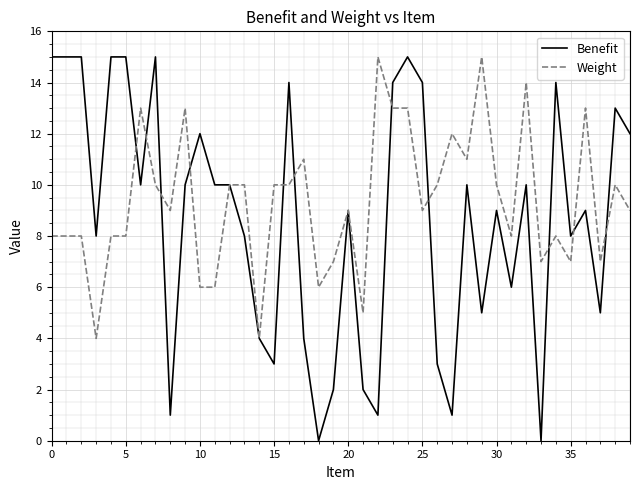

What is the sum of all Weight values?

374